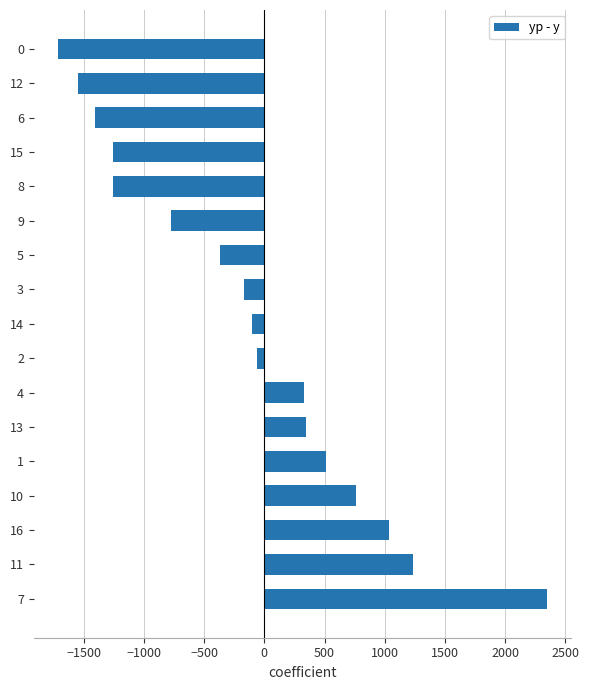

What is the maximum value shown in the chart?

2348.4